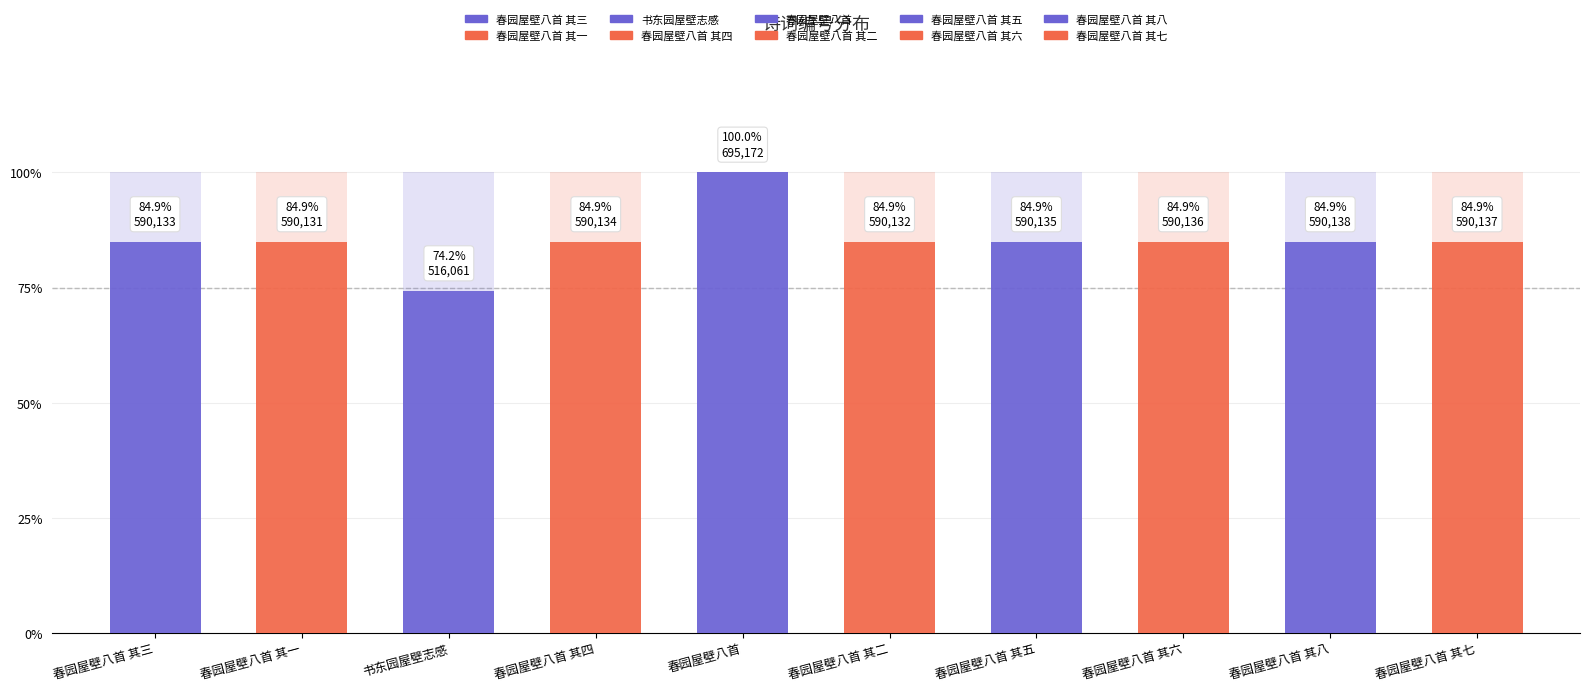

Does the chart contain stacked bars?

No